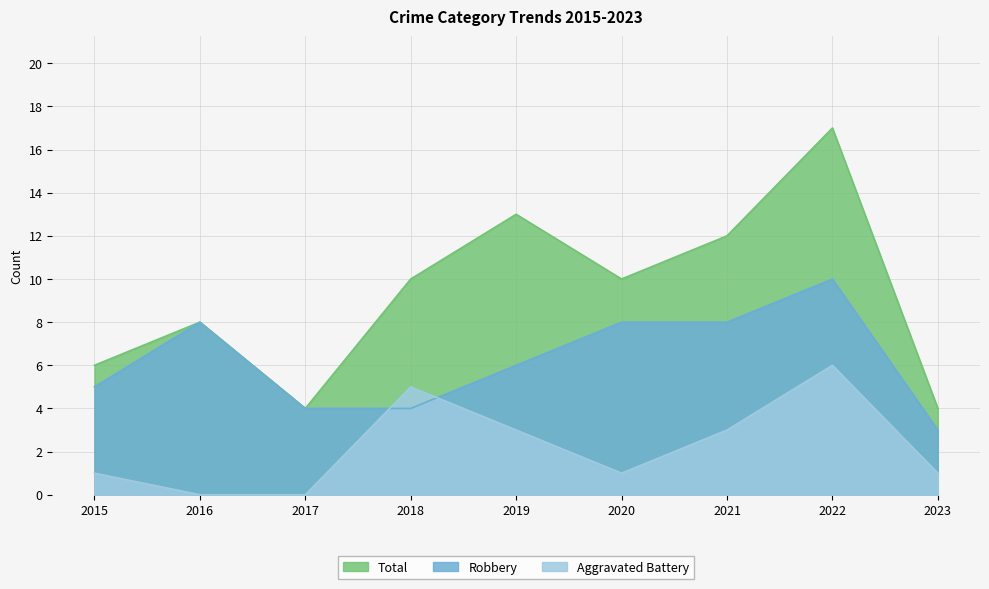

What is the total value across all series at 2019?

22